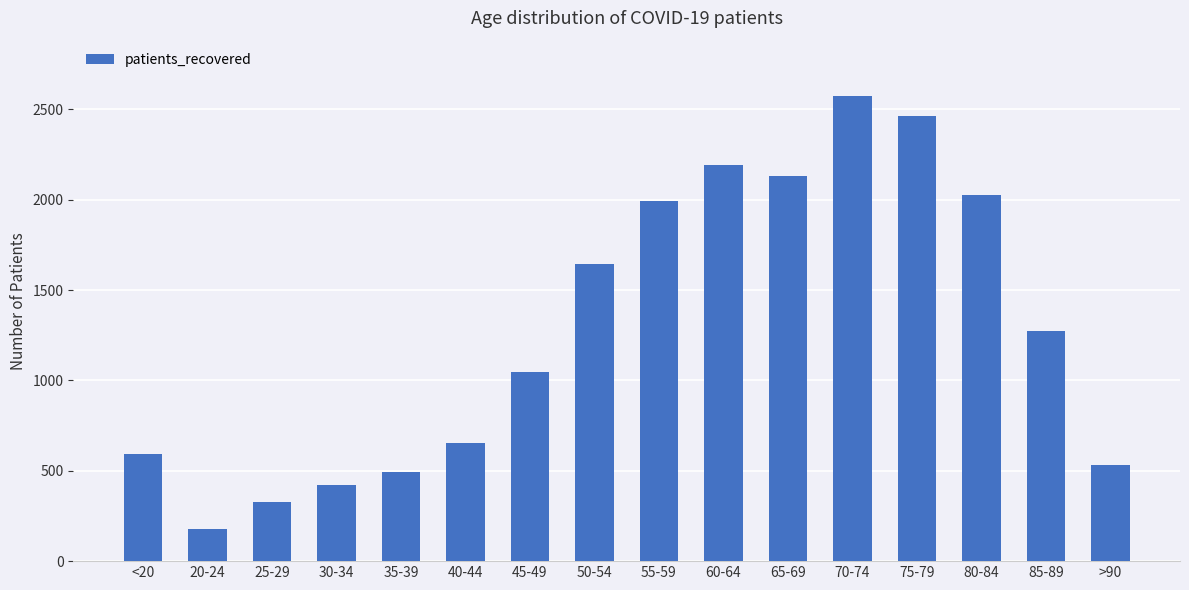

What is the sum of the values at 70-74 and 45-49?

3621